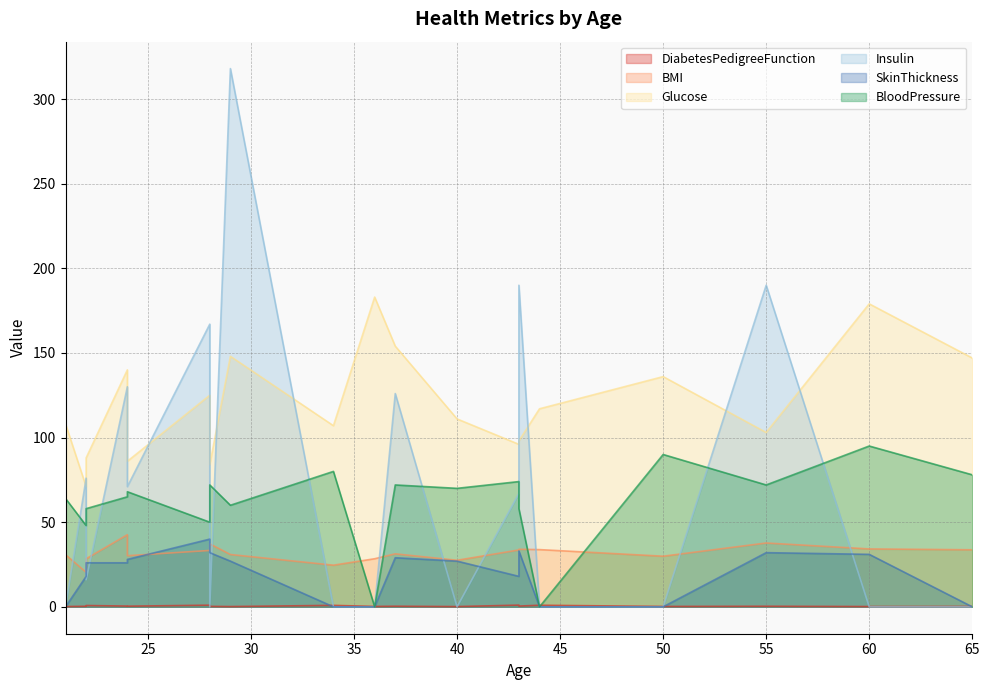

True or false: BMI and Glucose intersect in this chart.

False